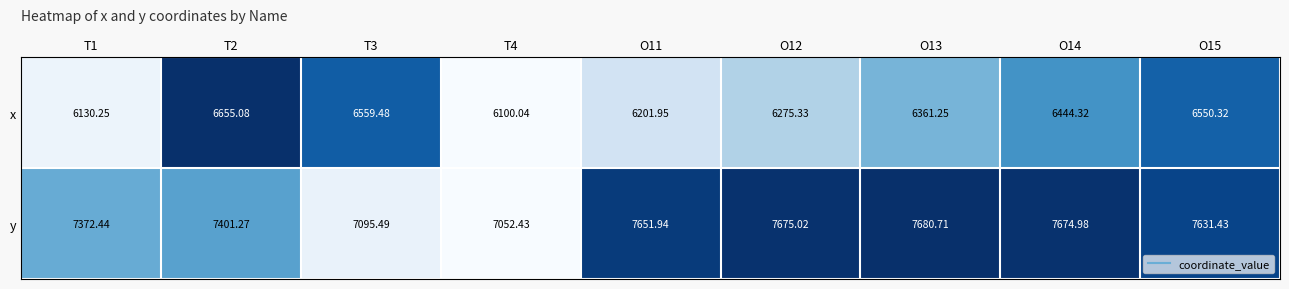

Which series has the largest total across all categories?

y